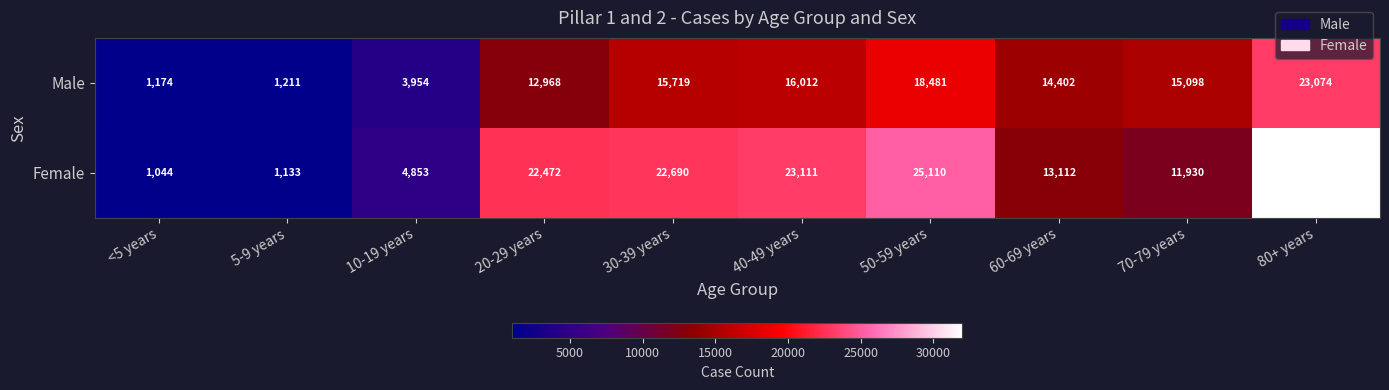

Reading right to left, list all the values displayed in this chart.

Male: 80+ years=23074	70-79 years=15098	60-69 years=14402	50-59 years=18481	40-49 years=16012	30-39 years=15719	20-29 years=12968	10-19 years=3954	5-9 years=1211	<5 years=1174
Female: 80+ years=31982	70-79 years=11930	60-69 years=13112	50-59 years=25110	40-49 years=23111	30-39 years=22690	20-29 years=22472	10-19 years=4853	5-9 years=1133	<5 years=1044